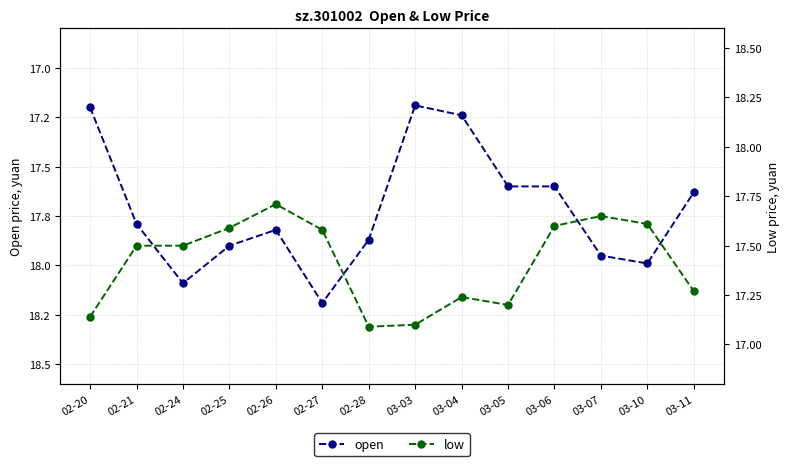

List the series in order of their overall mean, highest first.

open, low